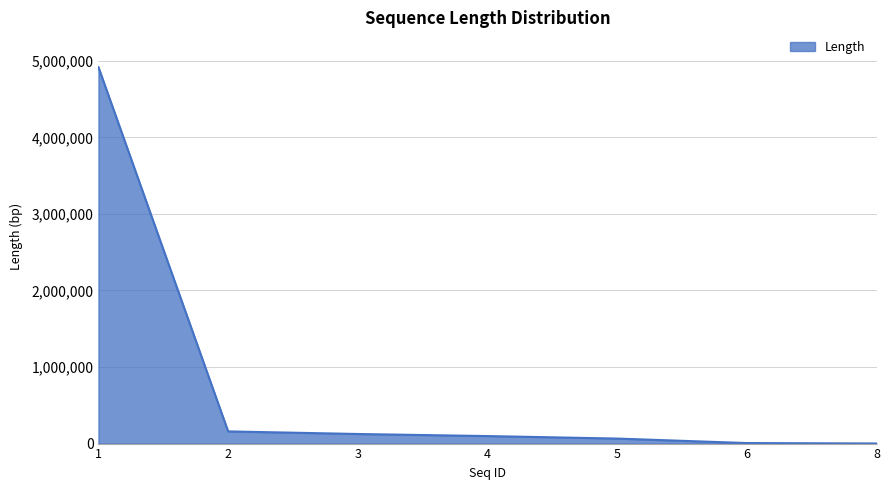

What is the maximum value shown in the chart?

4916326